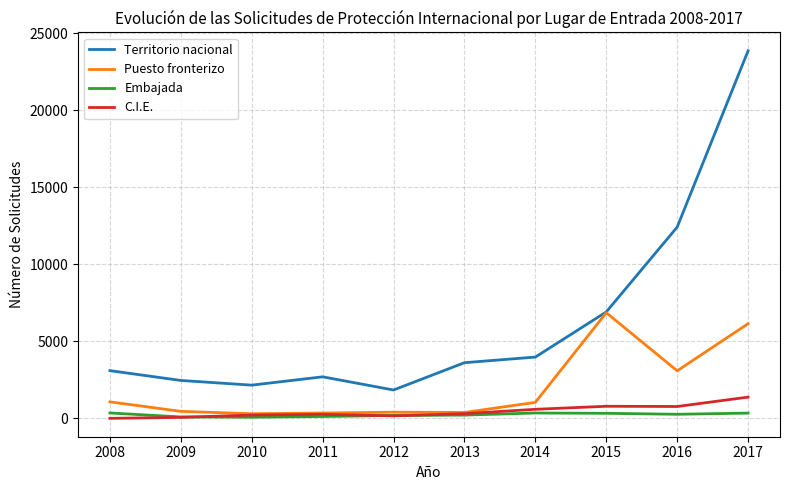

Which category has the highest value across all series?

2017